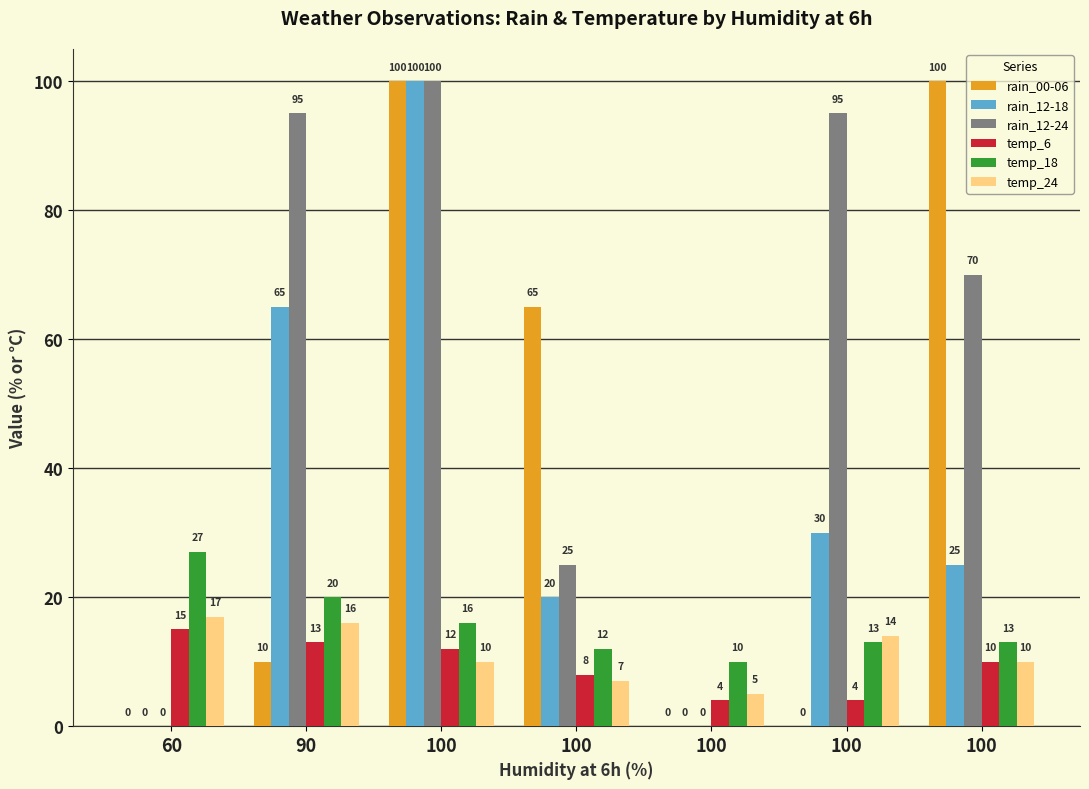

How many series are shown in this chart?

6